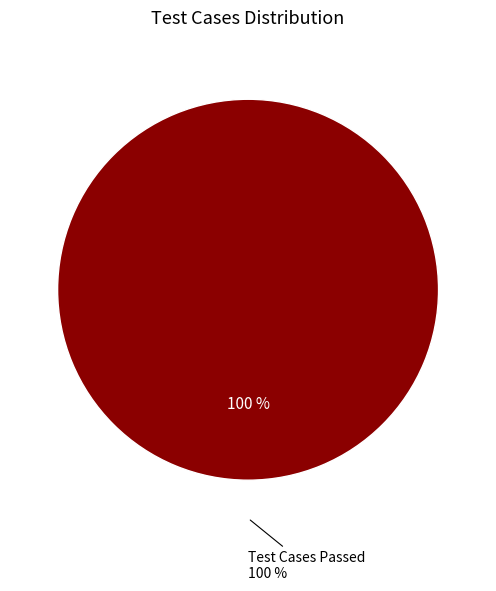

What is the change in value from Test Cases Passed to Test Cases Skipped?

-1